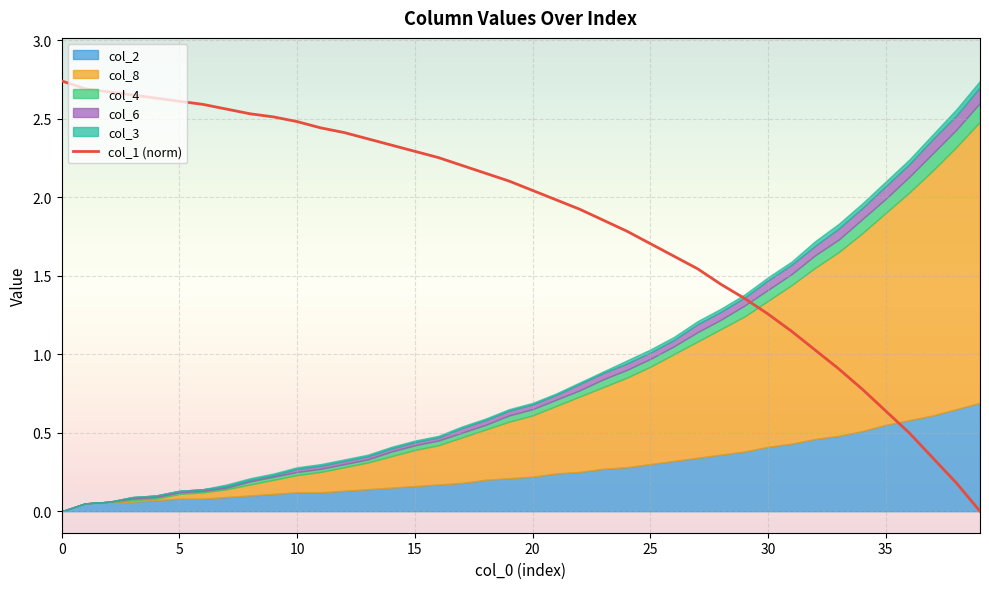

Count the number of values greater than 2.

21